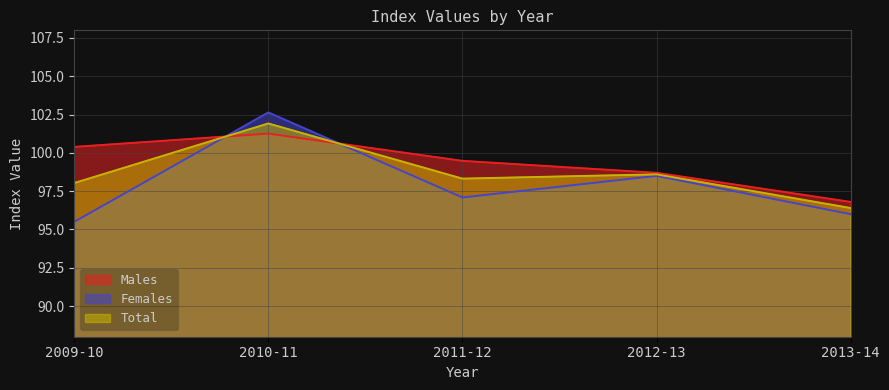

How many lines are shown in the chart?

3